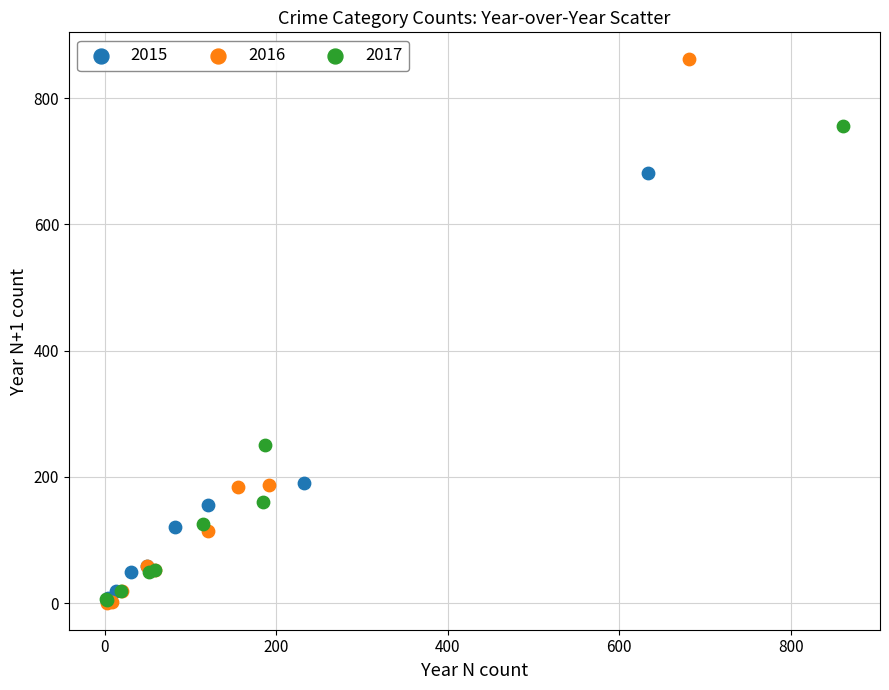

Which series has the widest spread of Y values?

2016